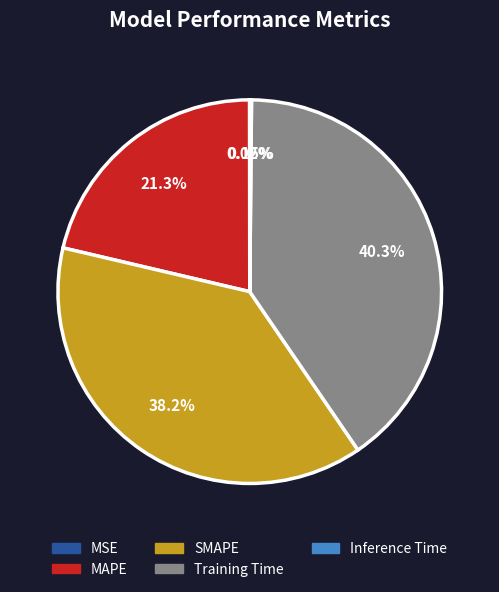

To the nearest percent, what portion does Training Time represent?

40%